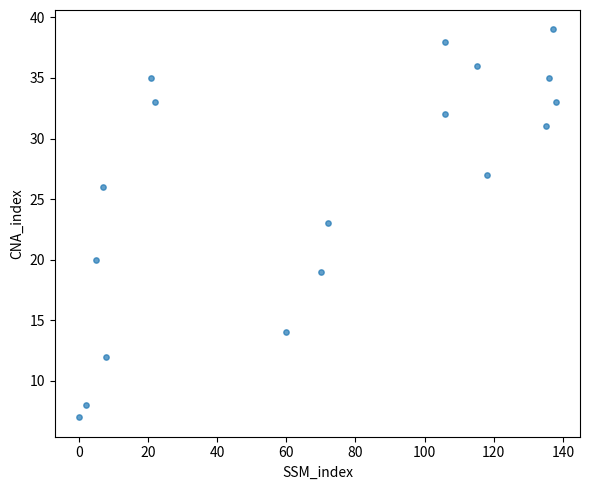

What is the range of Y values (max minus min)?

32